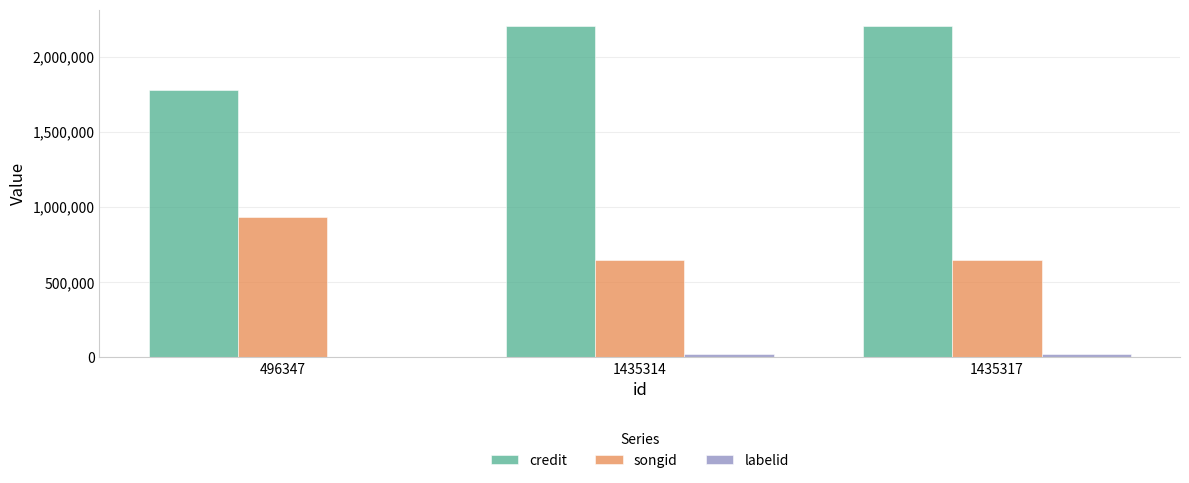

What is the maximum value for credit?

2201383